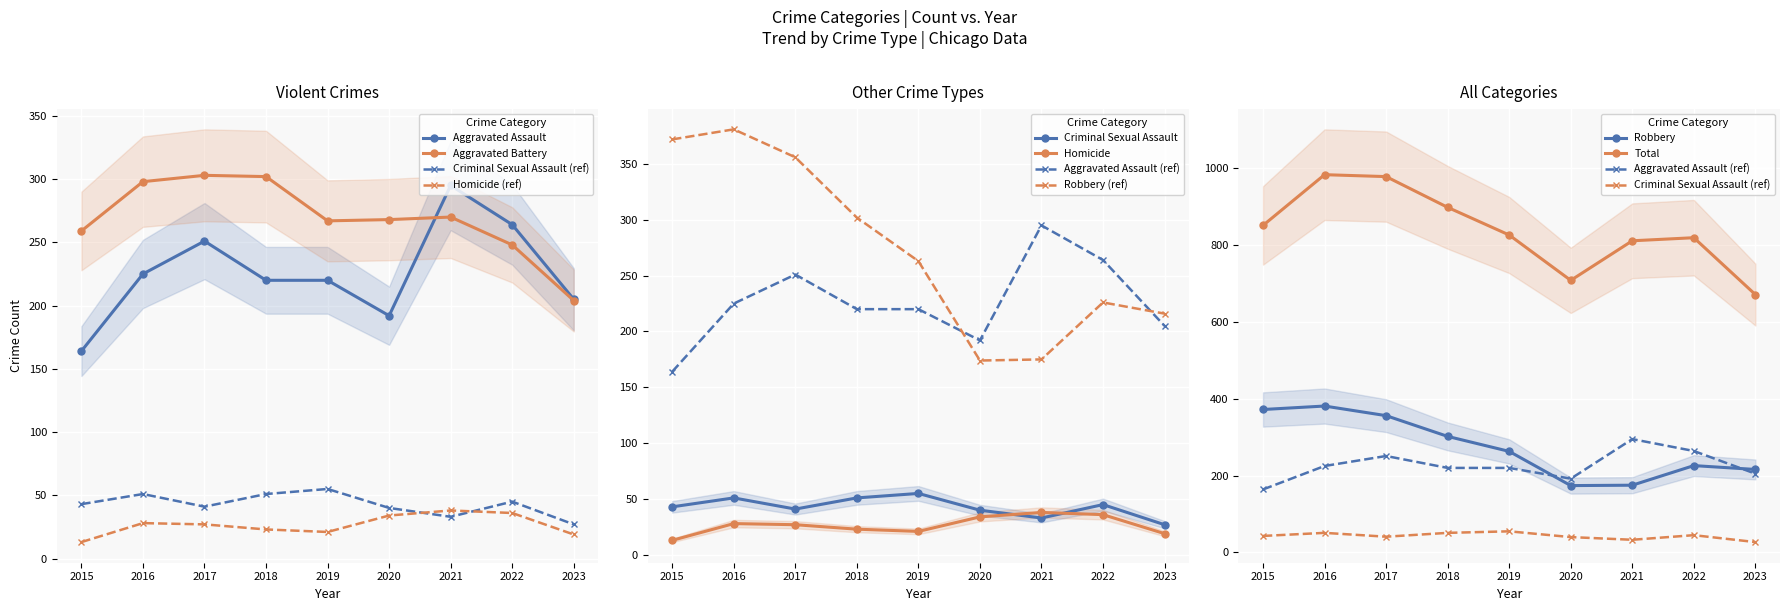

Which series has the largest total across all categories?

Total